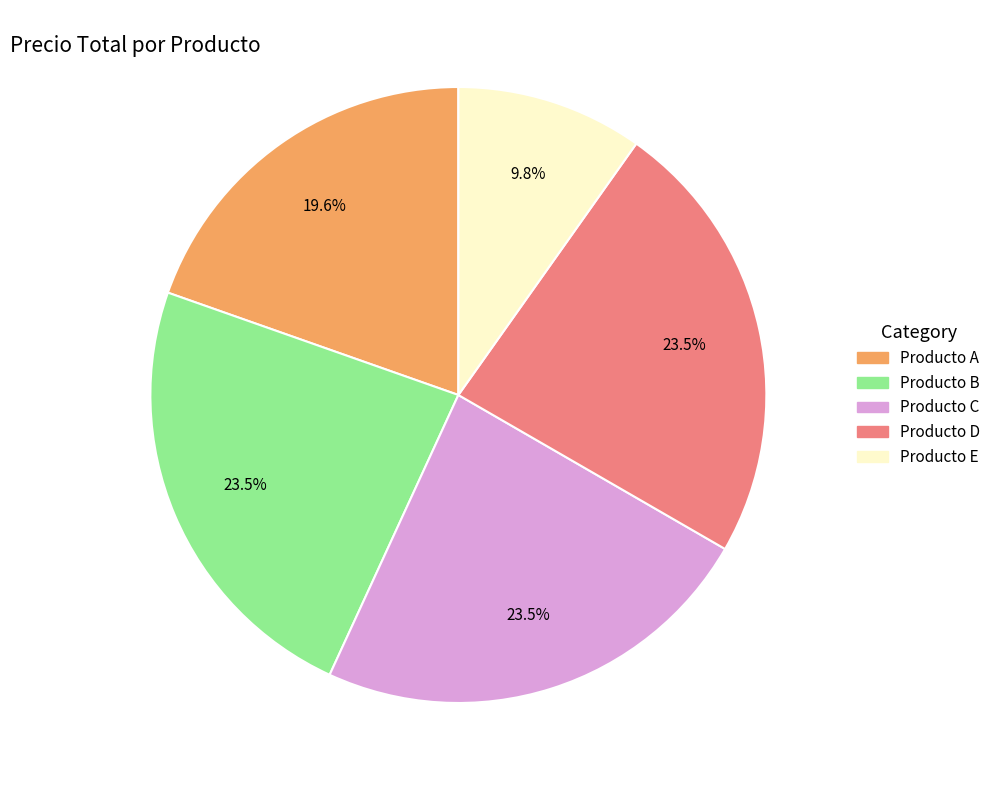

Is Producto C the majority of the pie?

No